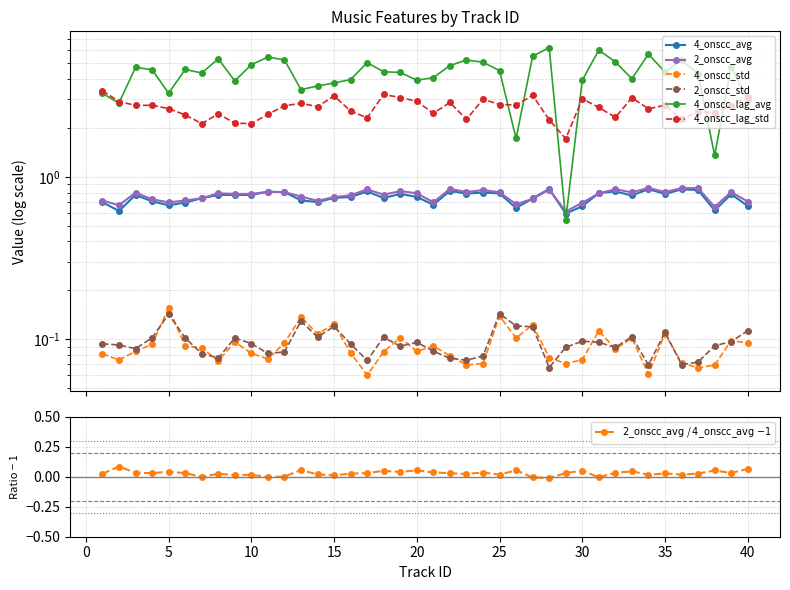

Reading left to right, list all the values displayed in this chart.

4_onscc_avg: 0.7	0.6	0.8	0.7	0.7	0.7	0.7	0.8	0.8	0.8	0.8	0.8	0.7	0.7	0.7	0.8	0.8	0.7	0.8	0.8	0.7	0.8	0.8	0.8	0.8	0.6	0.7	0.8	0.6	0.7	0.8	0.8	0.8	0.8	0.8	0.8	0.8	0.6	0.8	0.7
4_onscc_std: 0.1	0.1	0.1	0.1	0.2	0.1	0.1	0.1	0.1	0.1	0.1	0.1	0.1	0.1	0.1	0.1	0.1	0.1	0.1	0.1	0.1	0.1	0.1	0.1	0.1	0.1	0.1	0.1	0.1	0.1	0.1	0.1	0.1	0.1	0.1	0.1	0.1	0.1	0.1	0.1
4_onscc_lag_avg: 3.3	2.8	4.7	4.6	3.3	4.6	4.4	5.3	3.9	4.9	5.4	5.2	3.4	3.6	3.8	4.0	5.0	4.4	4.4	3.9	4.1	4.8	5.2	5.1	4.5	1.7	5.5	6.2	0.5	3.9	6.0	5.1	4.0	5.7	4.4	5.2	4.3	1.4	4.8	3.0
4_onscc_lag_std: 3.4	2.9	2.7	2.8	2.6	2.4	2.1	2.4	2.1	2.1	2.4	2.7	2.8	2.7	3.1	2.5	2.3	3.2	3.1	2.9	2.5	2.9	2.3	3.0	2.8	2.8	3.2	2.2	1.7	3.0	2.7	2.3	3.1	2.6	2.8	2.3	2.5	2.5	2.7	3.1
2_onscc_avg: 0.7	0.7	0.8	0.7	0.7	0.7	0.7	0.8	0.8	0.8	0.8	0.8	0.8	0.7	0.7	0.8	0.8	0.8	0.8	0.8	0.7	0.8	0.8	0.8	0.8	0.7	0.7	0.8	0.6	0.7	0.8	0.8	0.8	0.9	0.8	0.9	0.9	0.7	0.8	0.7
2_onscc_std: 0.1	0.1	0.1	0.1	0.1	0.1	0.1	0.1	0.1	0.1	0.1	0.1	0.1	0.1	0.1	0.1	0.1	0.1	0.1	0.1	0.1	0.1	0.1	0.1	0.1	0.1	0.1	0.1	0.1	0.1	0.1	0.1	0.1	0.1	0.1	0.1	0.1	0.1	0.1	0.1